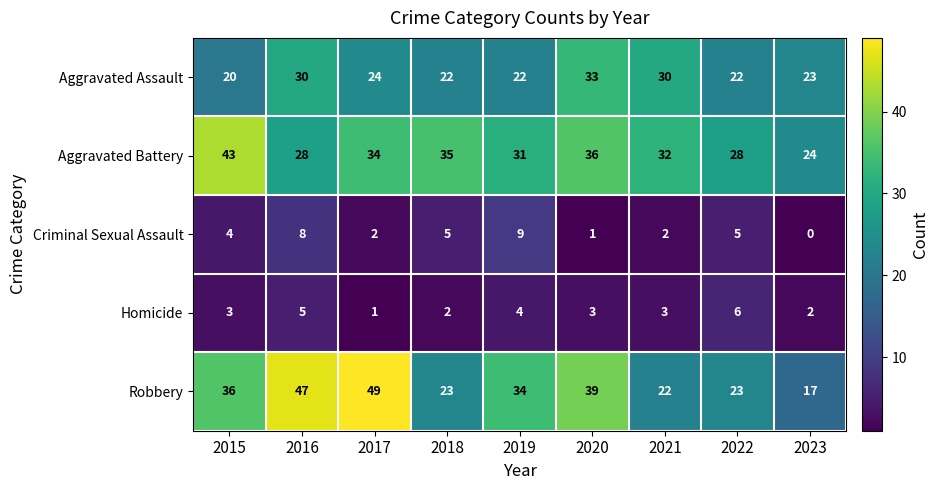

List the series in order of their peak value, lowest first.

Homicide, Criminal Sexual Assault, Aggravated Assault, Aggravated Battery, Robbery